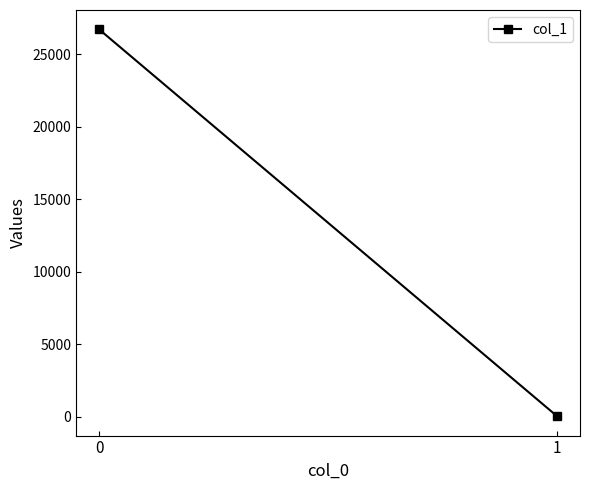

How many distinct data groups are displayed?

1